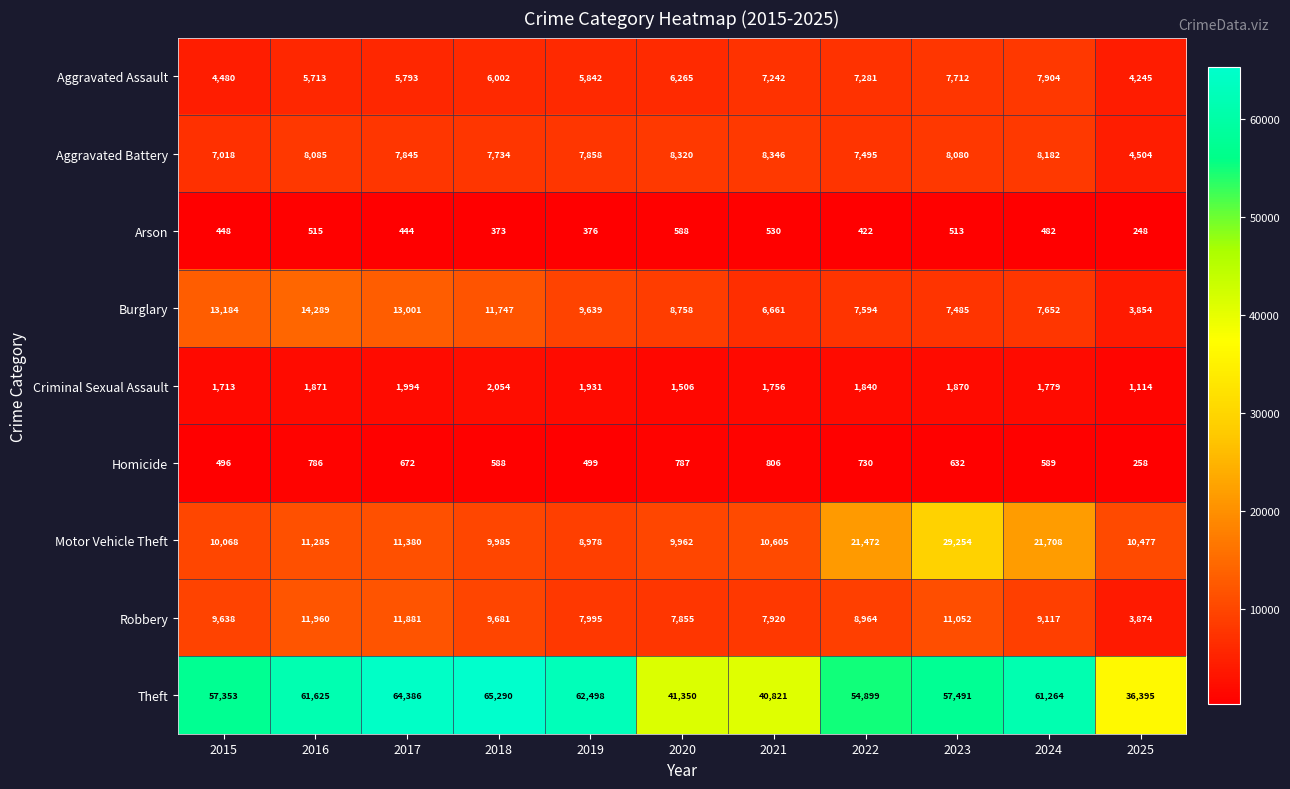

Is the value of Burglary at 2019 greater than the value of Arson at 2019?

Yes